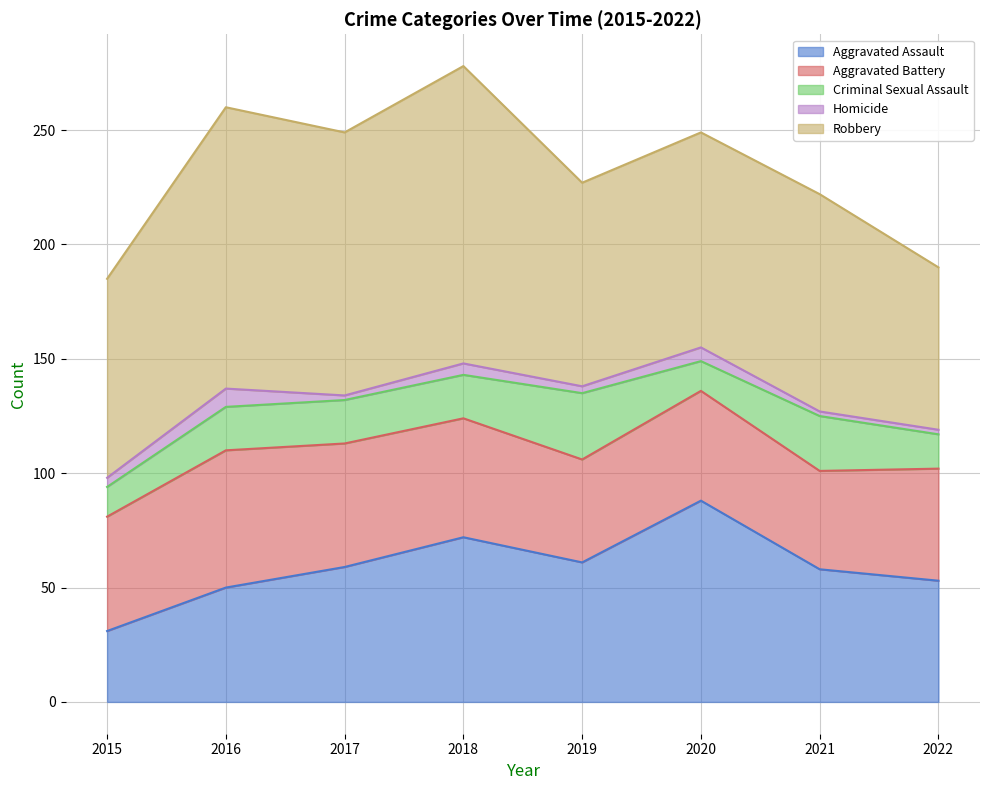

What is the difference between the Robbery values at 2019 and 2017?

26